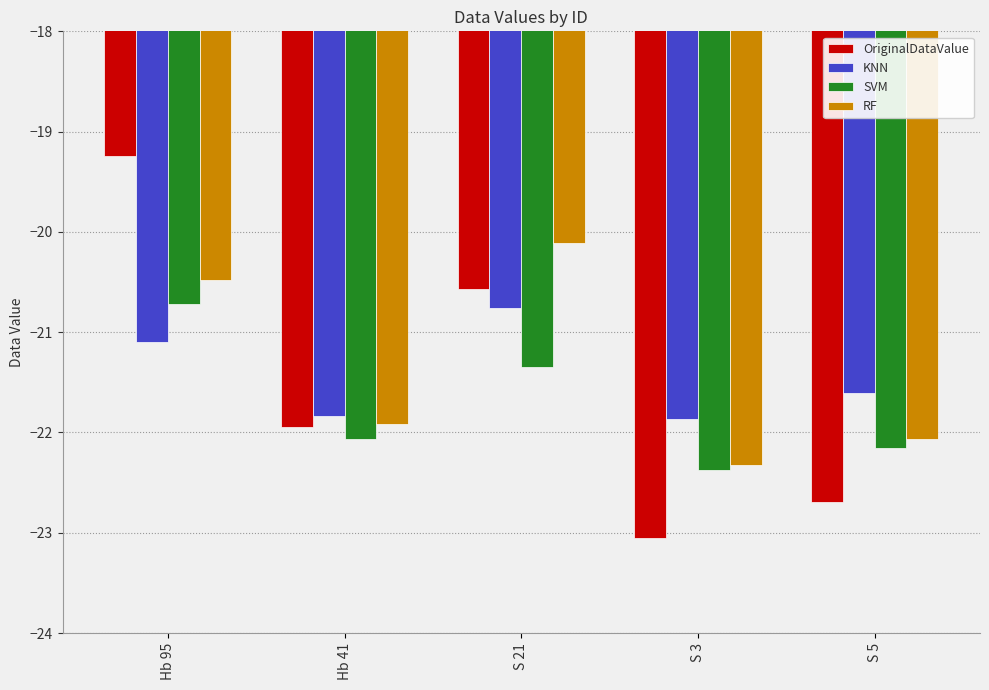

How many series are shown in this chart?

4